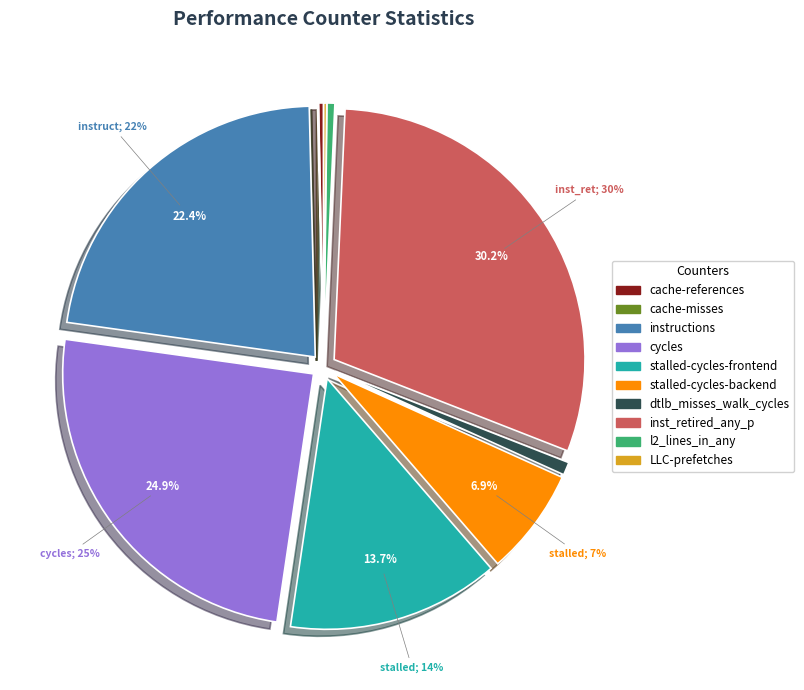

Is instructions the majority of the pie?

No